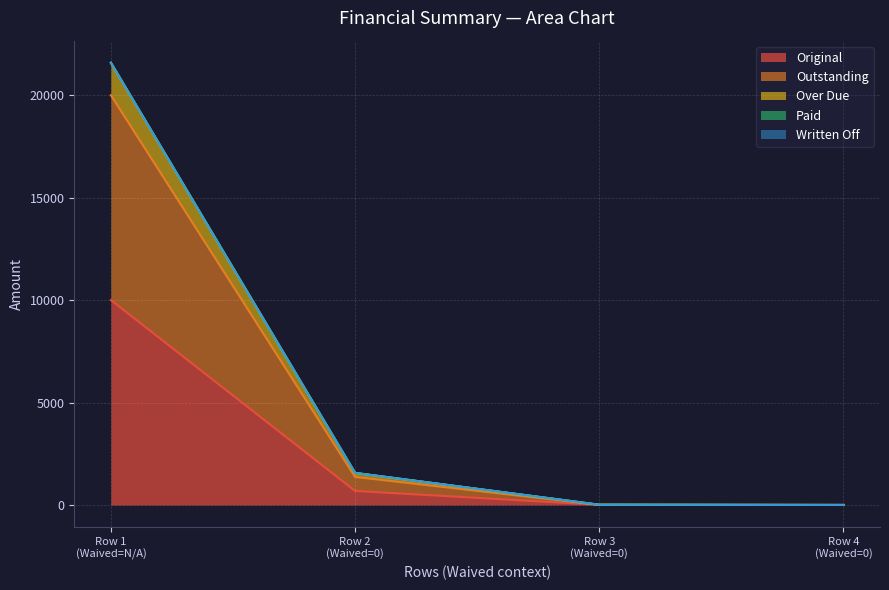

Does the chart display data point markers on the line(s)?

No